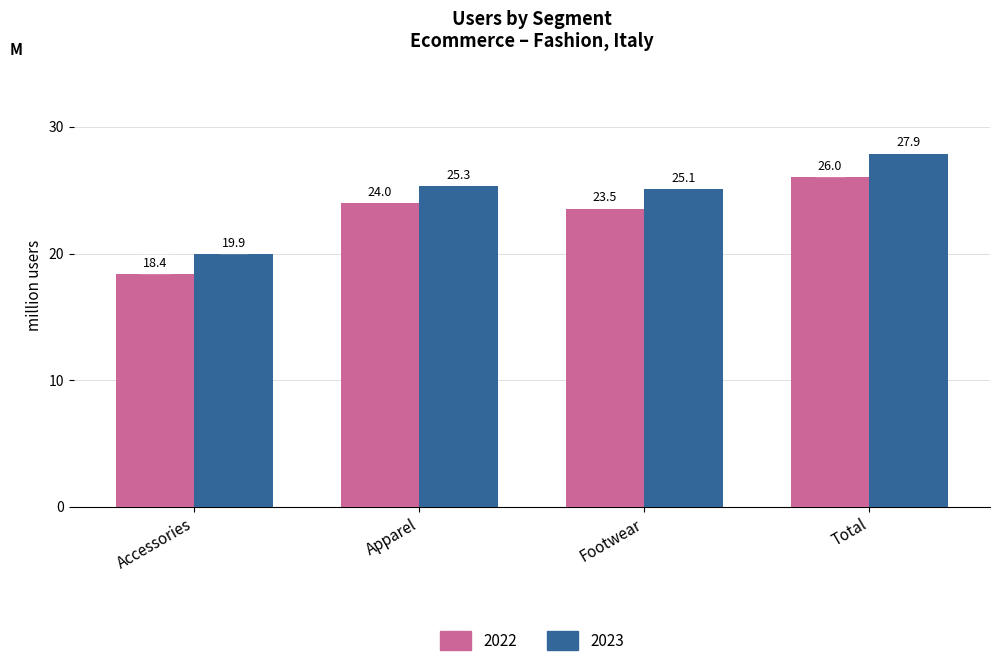

Reading left to right, extract all data points from this chart.

2022: 18.4	24.0	23.5	26.0
2023: 19.9	25.3	25.1	27.9